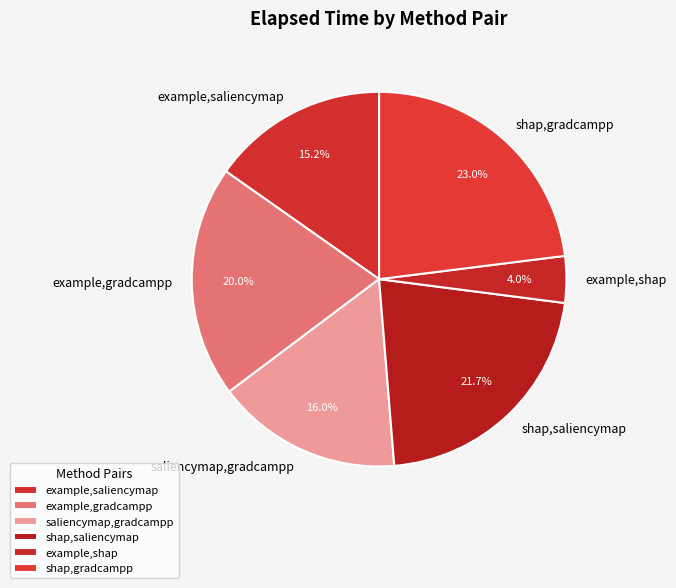

Does example,shap account for over 50% of the chart?

No